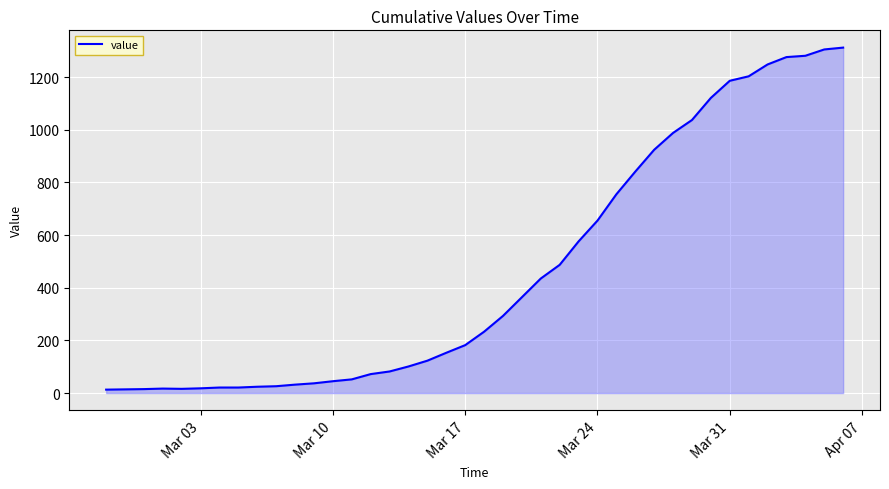

What is the greatest value displayed?

1312